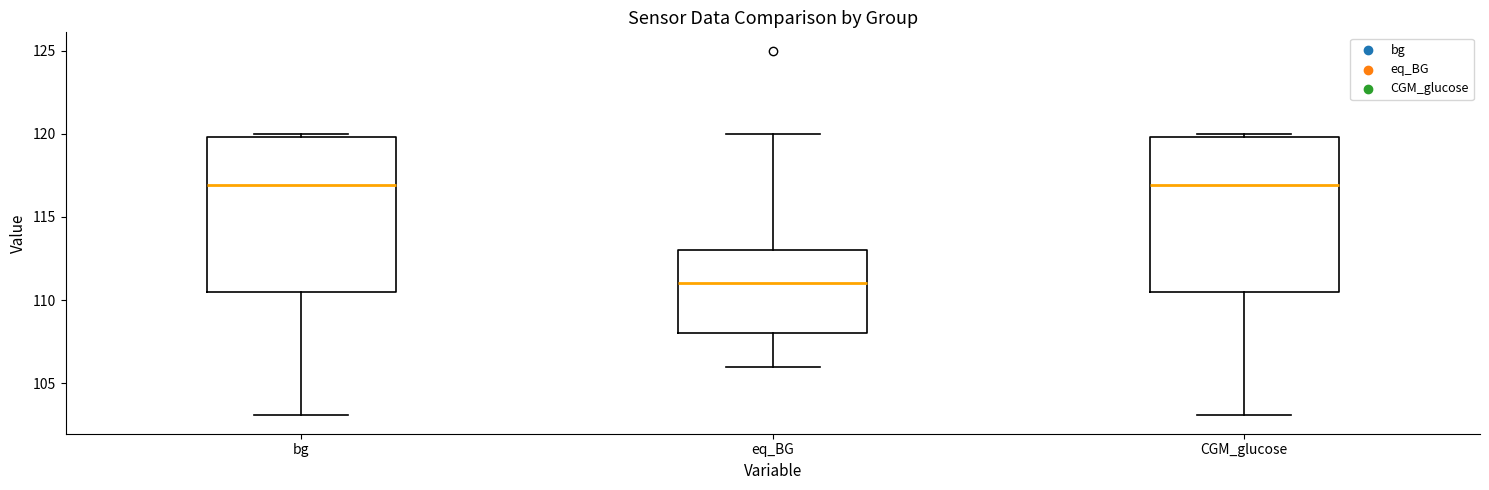

Reading left to right, transcribe this box plot: for each box, give where its median line is, the range the box spans, and where its two whiskers end, as read against the y-axis. The values are not printed on the chart, so give them approximately, as read against the axis.

bg: median 117.0, box 110.5 to 120.0, whiskers 103.0 to 120.0 (just above the box's upper edge)
eq_BG: median 111.0, box 108.0 to 113.0, whiskers 106.0 to 120.0
CGM_glucose: median 117.0, box 110.5 to 120.0, whiskers 103.0 to 120.0 (just above the box's upper edge)